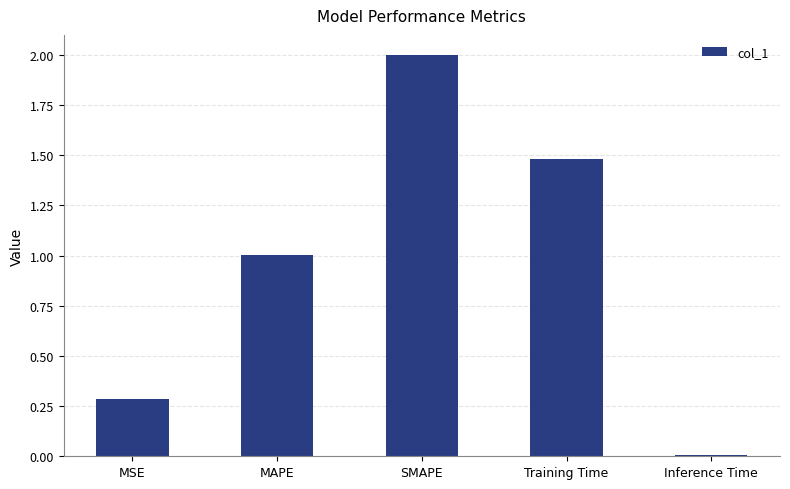

Rank the categories by value from highest to lowest.

SMAPE, Training Time, MAPE, MSE, Inference Time